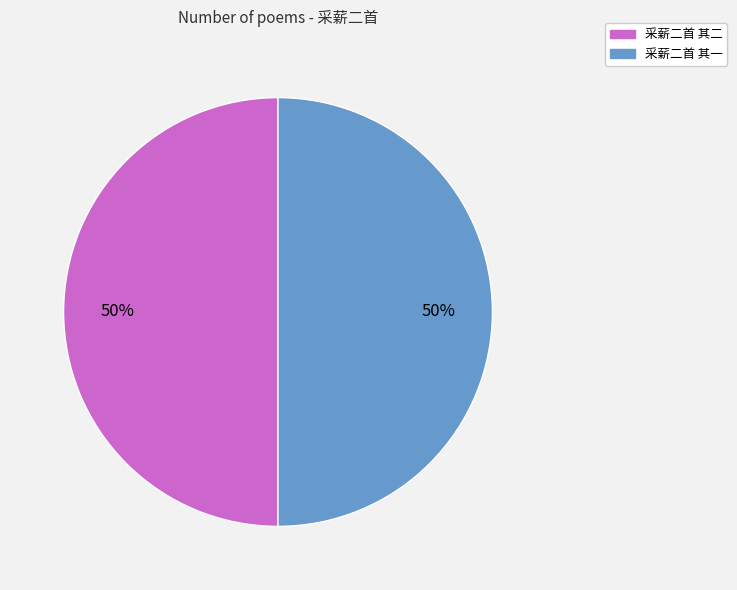

What percentage is the 采薪二首 其二 slice, to the nearest percent?

50%